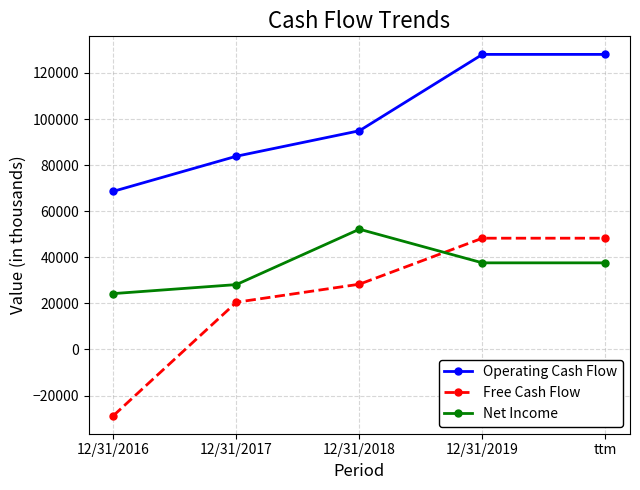

Rank the series by their maximum value, from lowest to highest.

Free Cash Flow, Net Income, Operating Cash Flow